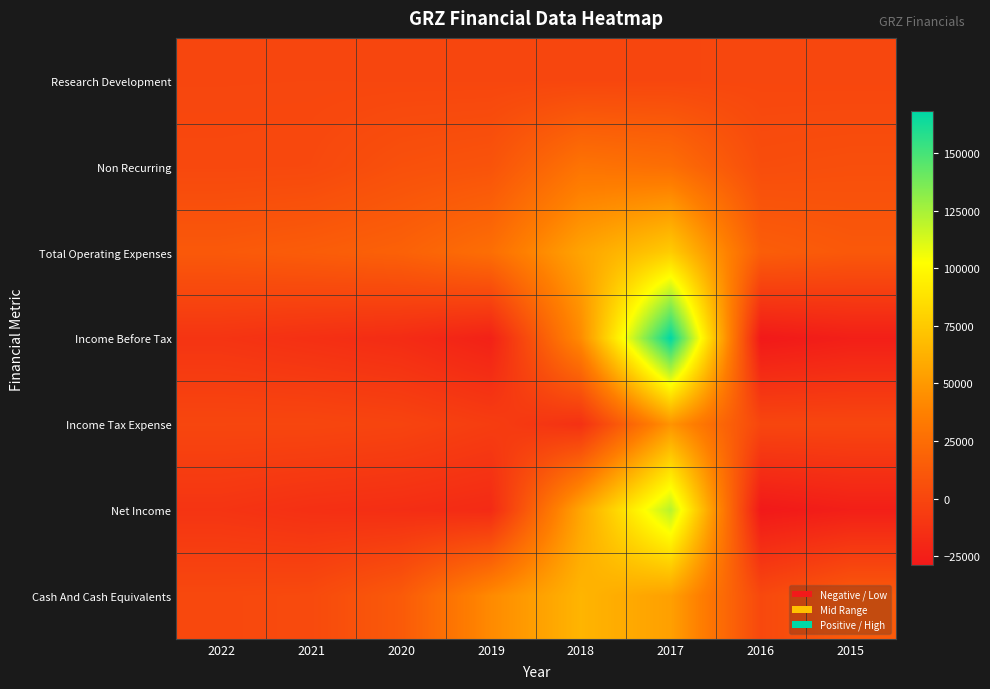

Reading left to right, transcribe all the data shown in this chart.

Research Development: 2022=100	2021=200	2020=100	2019=0	2018=0	2017=100	2016=400	2015=300
Non Recurring: 2022=1400	2021=1800	2020=6600	2019=8700	2018=29300	2017=25800	2016=4600	2015=5700
Total Operating Expenses: 2022=12200	2021=14400	2020=17400	2019=25800	2018=55600	2017=76500	2016=15100	2015=11800
Income Before Tax: 2022=-11600	2021=-14300	2020=-17000	2019=-23600	2018=43100	2017=168300	2016=-29100	2015=-25100
Income Tax Expense: 2022=0	2021=0	2020=-1500	2019=-5900	2018=-13500	2017=47400	2016=0	2015=0
Net Income: 2022=-11600	2021=-14300	2020=-15600	2019=-17800	2018=56500	2017=120900	2016=-29100	2015=-25100
Cash And Cash Equivalents: 2022=1500	2021=2500	2020=12800	2019=42500	2018=64300	2017=53600	2016=1500	2015=12800